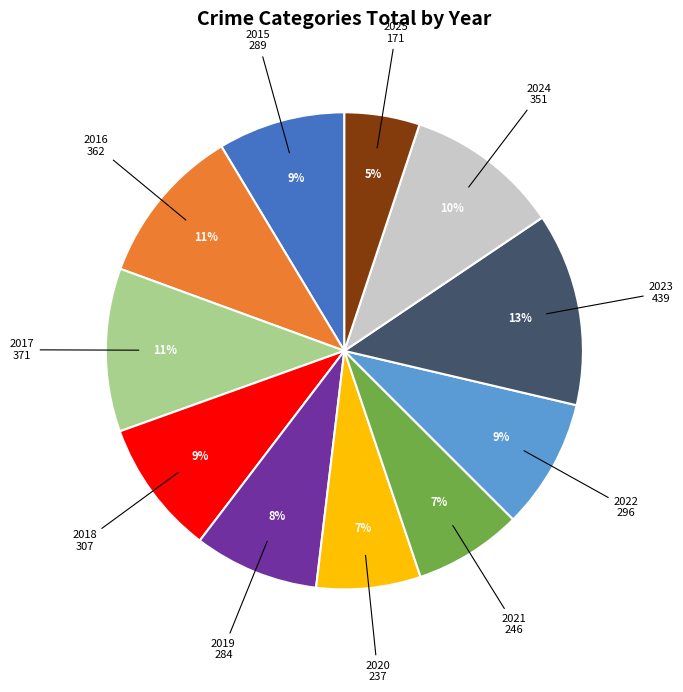

Is the sum of 2022 and 2017 greater than half?

No